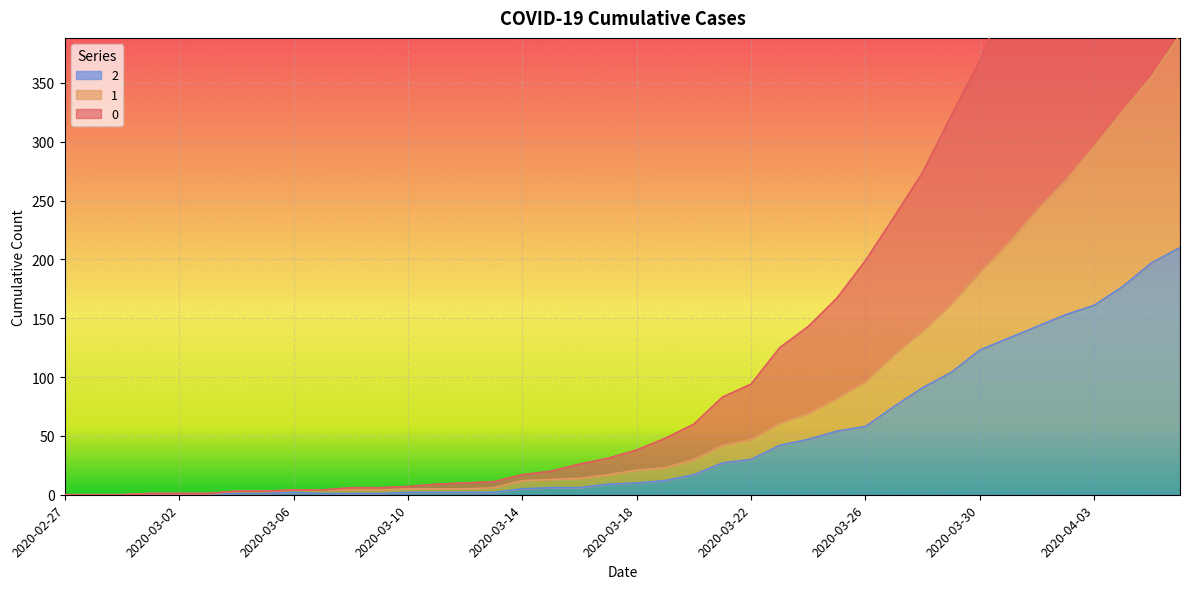

True or false: 2 and 1 intersect in this chart.

False